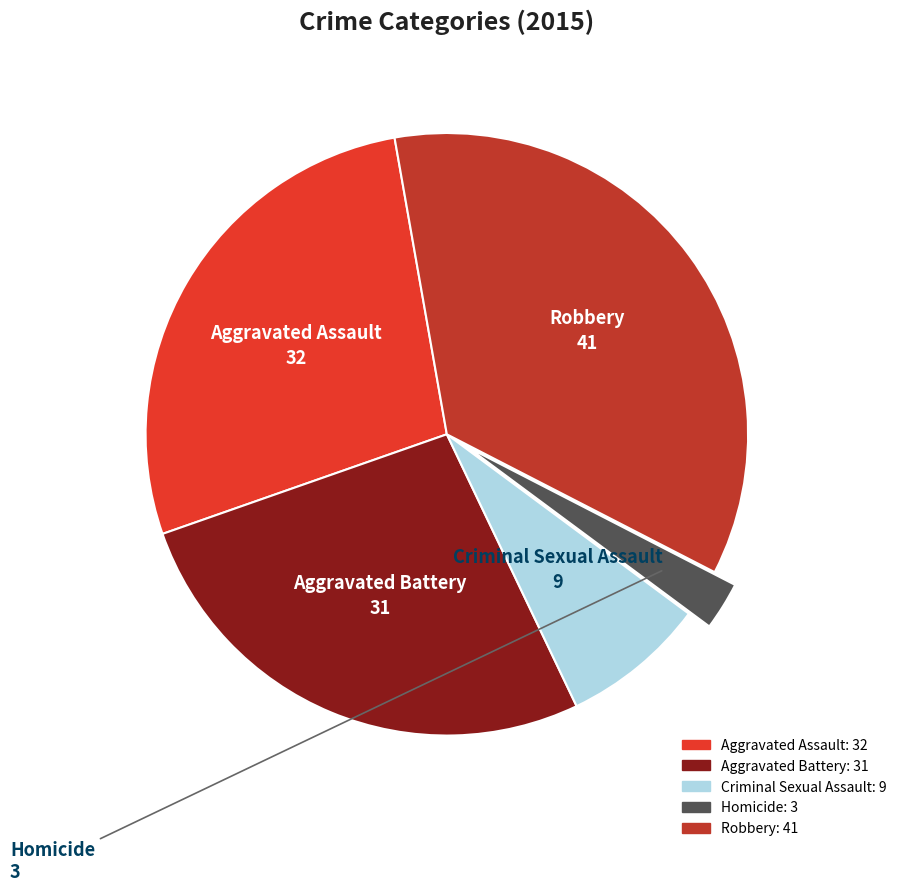

Which category has the biggest portion of the pie?

Robbery